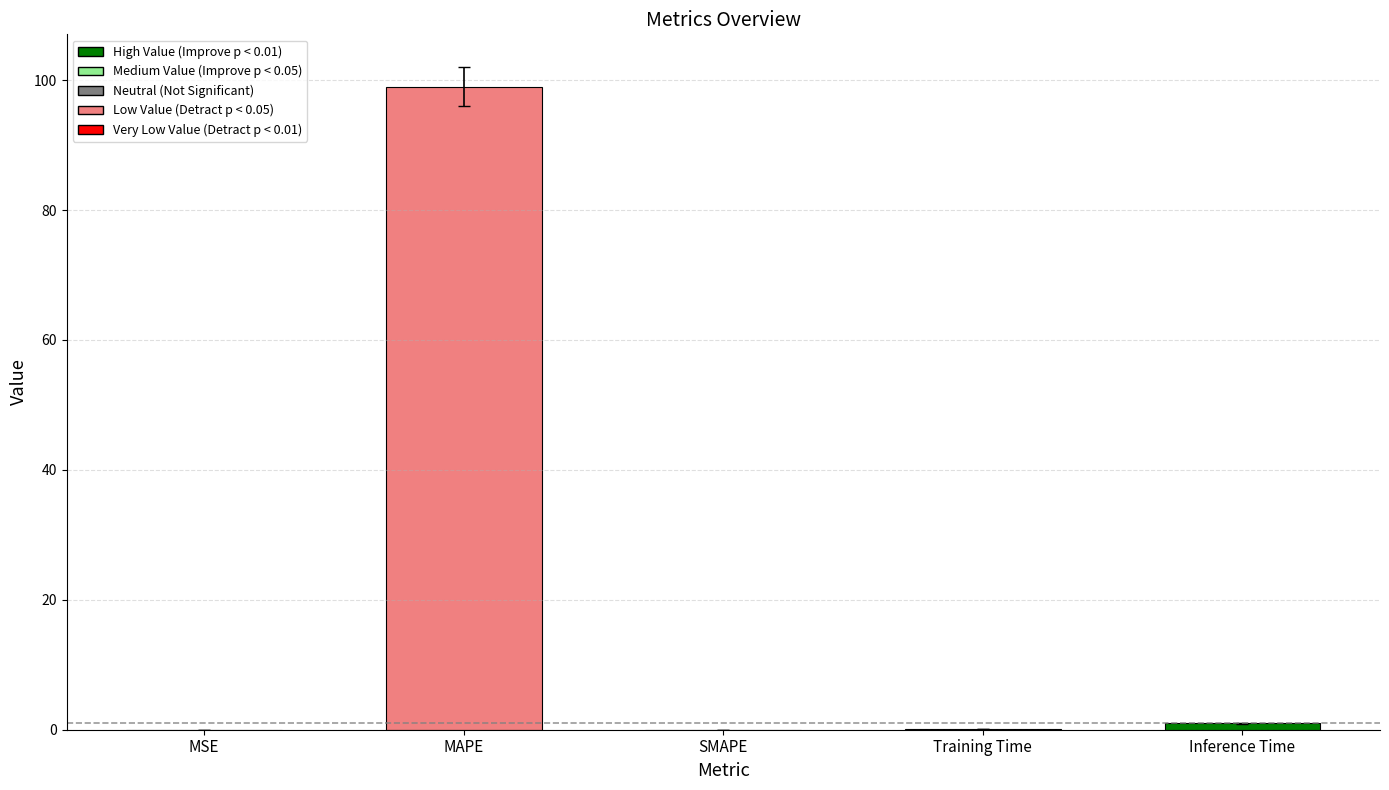

What is the sum of all values?

100.0